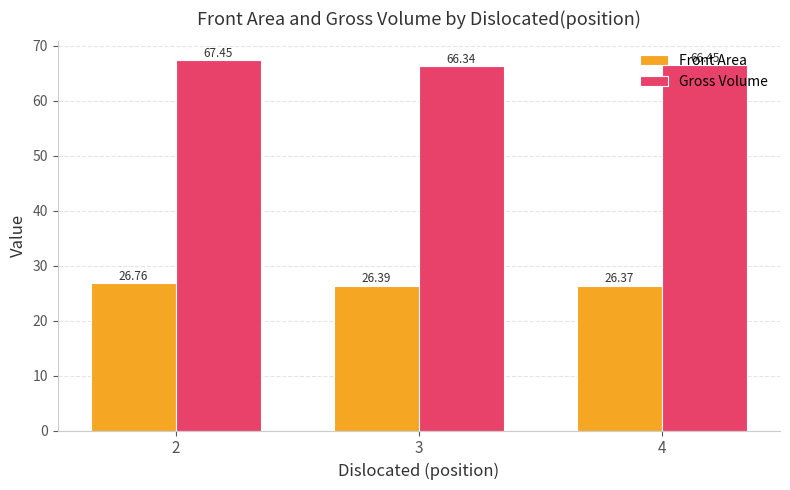

What is the spread (max minus min) of values at 4?

40.1